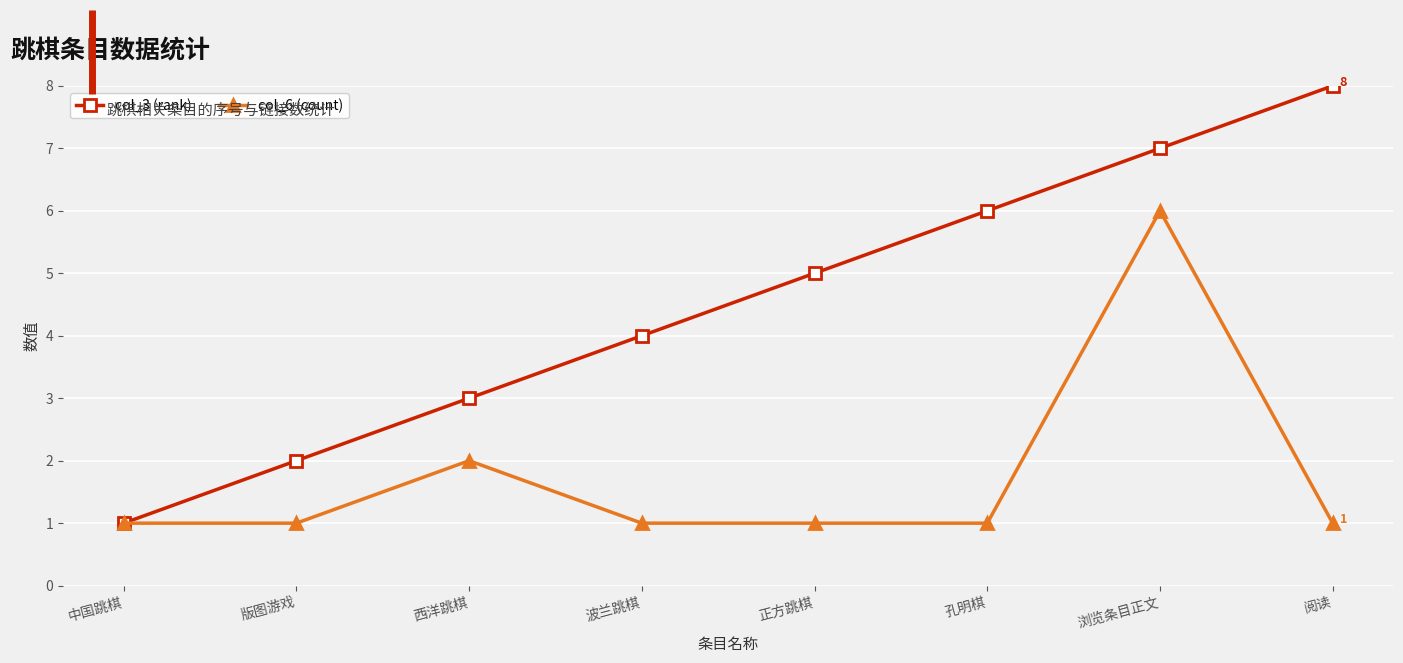

How many data points does each series have?

8